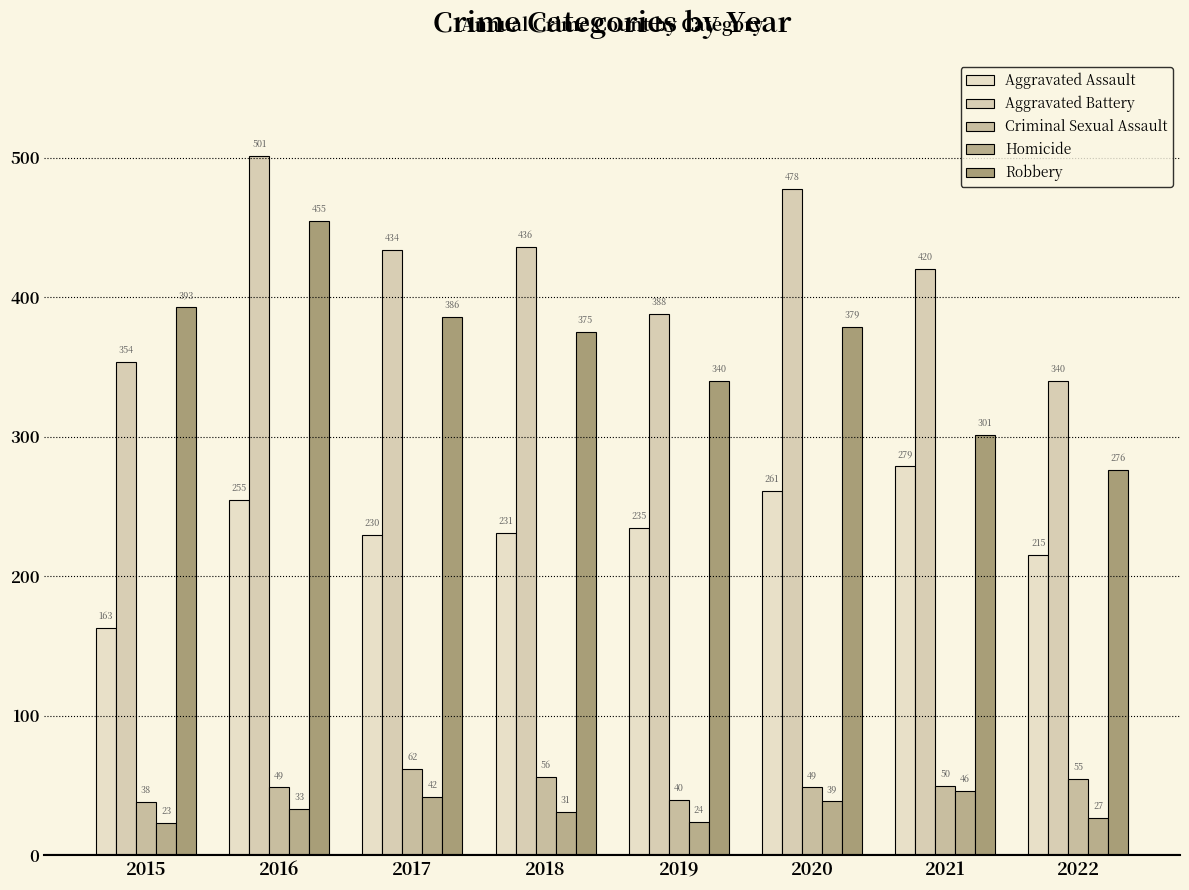

What is the difference between the Aggravated Assault values at 2018 and 2016?

24